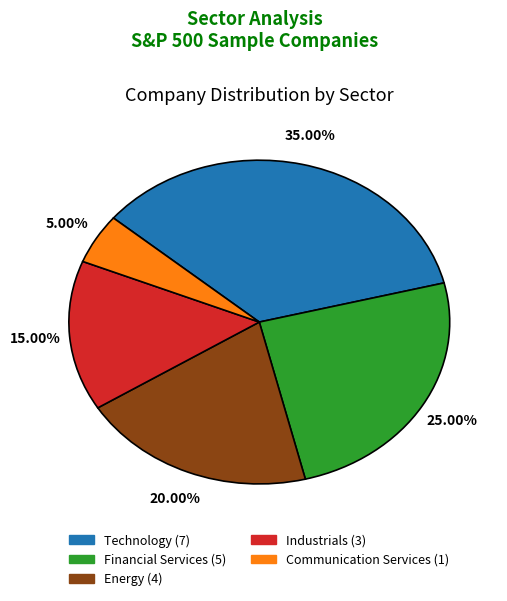

Count the number of slices in the pie.

5